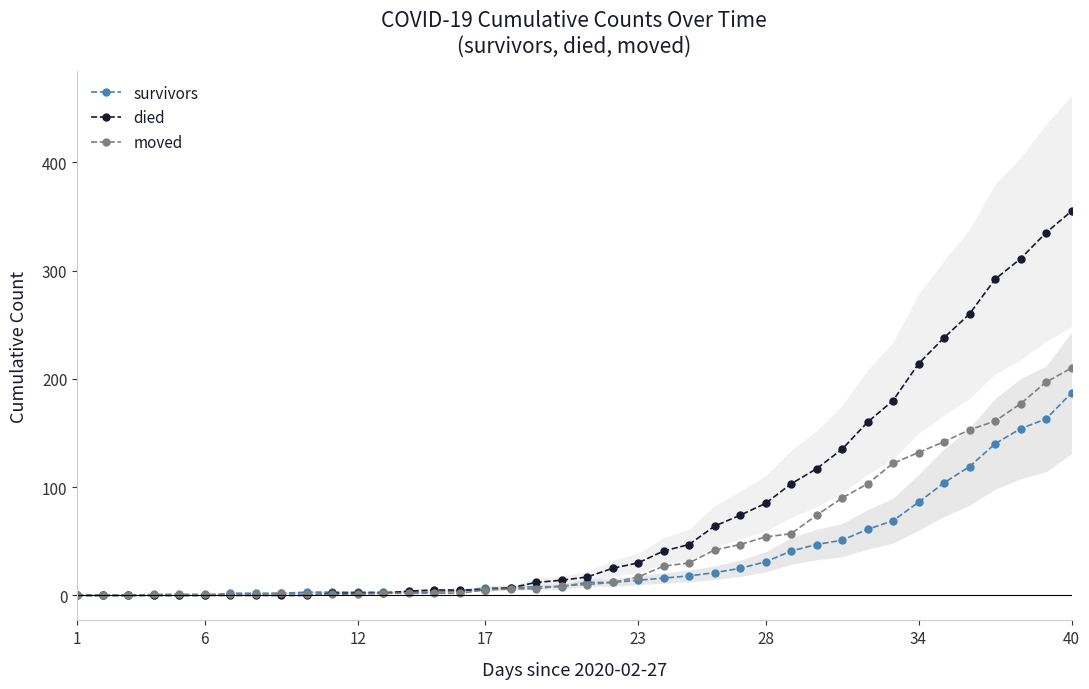

How many data points does each series have?

40